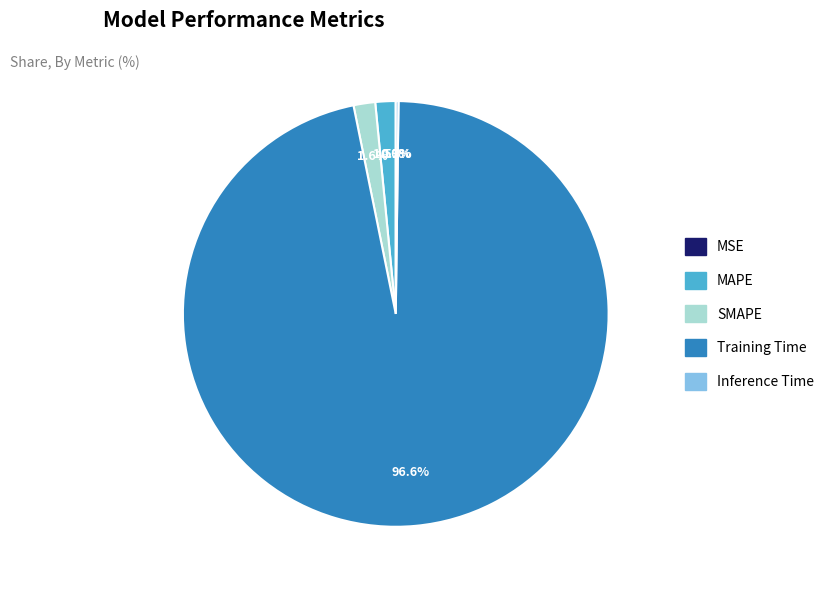

To the nearest percent, what is the combined percentage of MAPE and Training Time?

98%